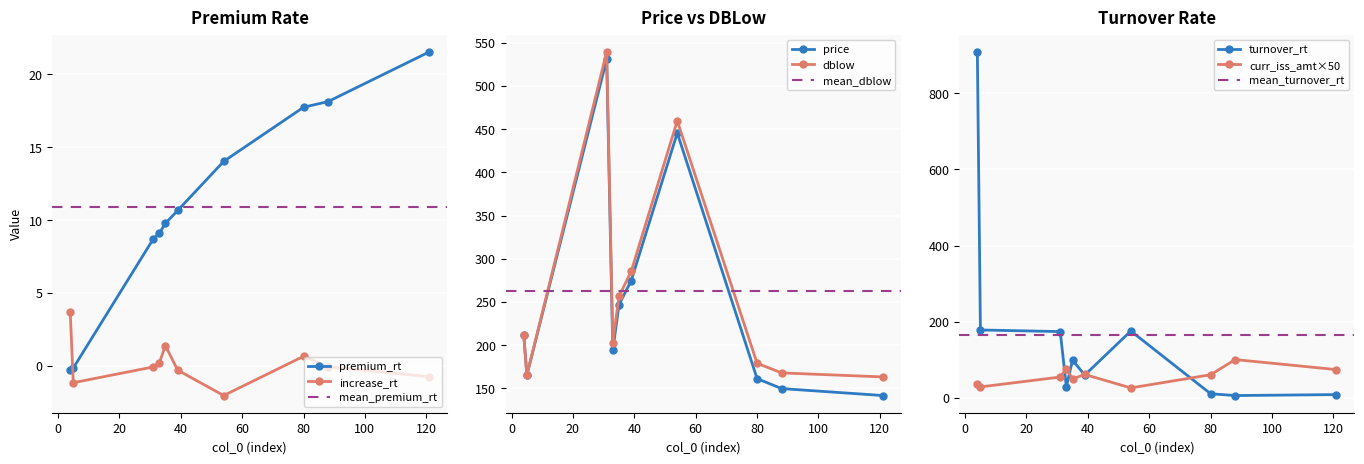

At which category is the sum across all series the highest?

4